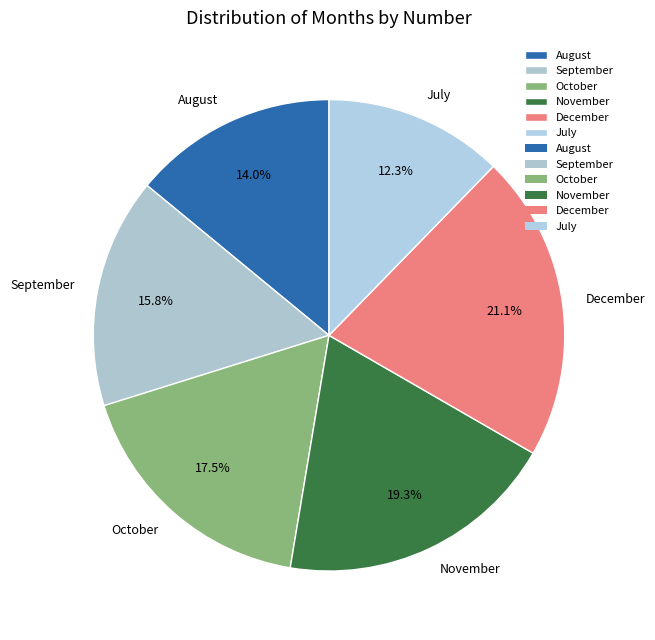

Combined, do August and July account for over 50%?

No